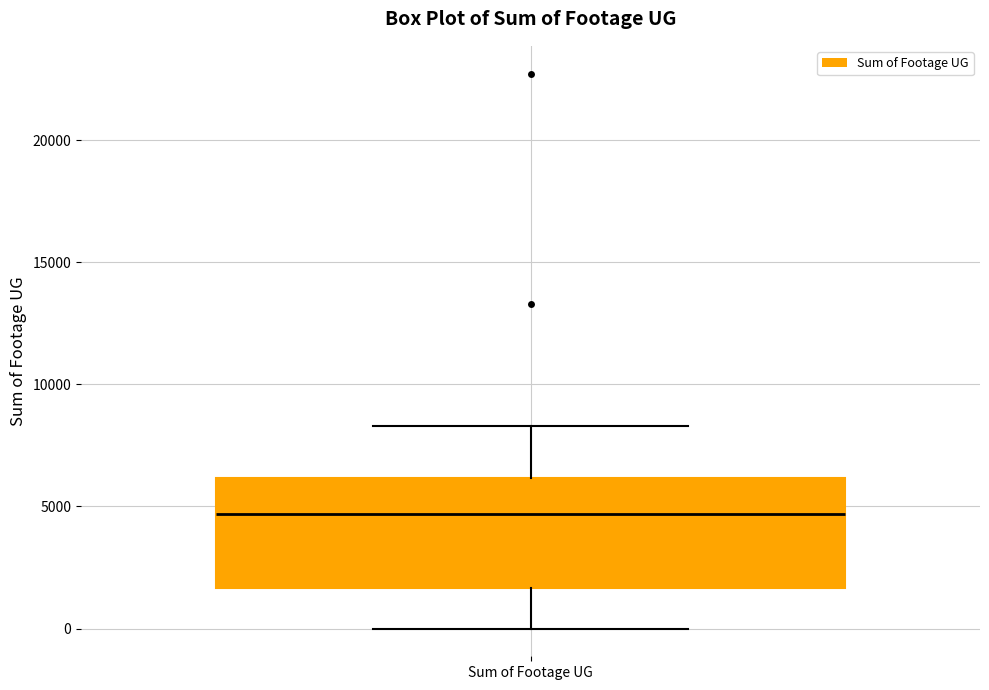

Read this box plot against the y-axis: the position of the median line, the range covered by the box, and the ends of both whiskers. The values are not printed on the chart, so give them approximately, as read against the axis.

median 4500, box 1500 to 6000, whiskers 0 to 8500